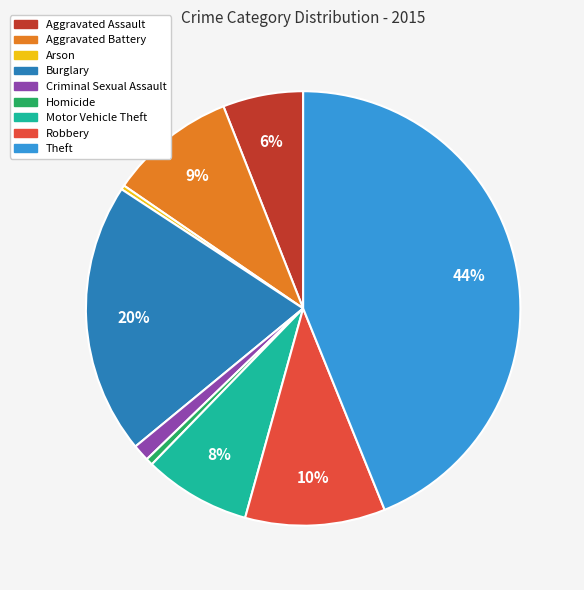

The Arson slice represents 0% of the pie. True or false?

True